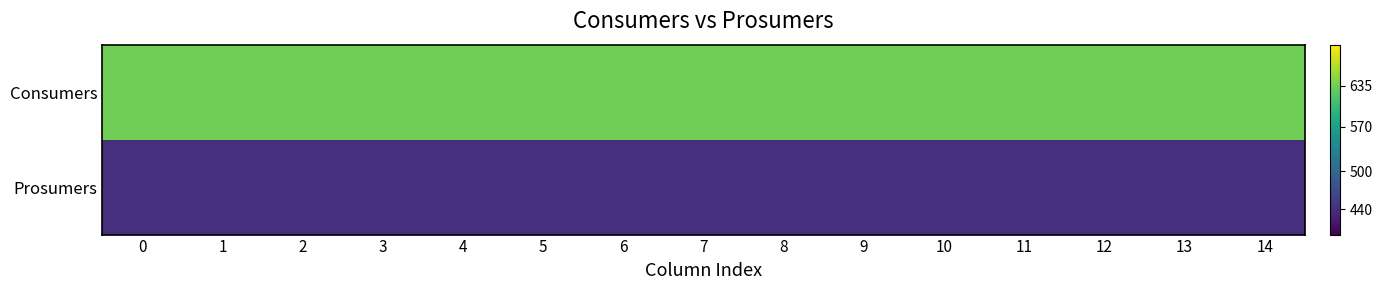

Between 6 and 7, which series saw the biggest shift?

Consumers